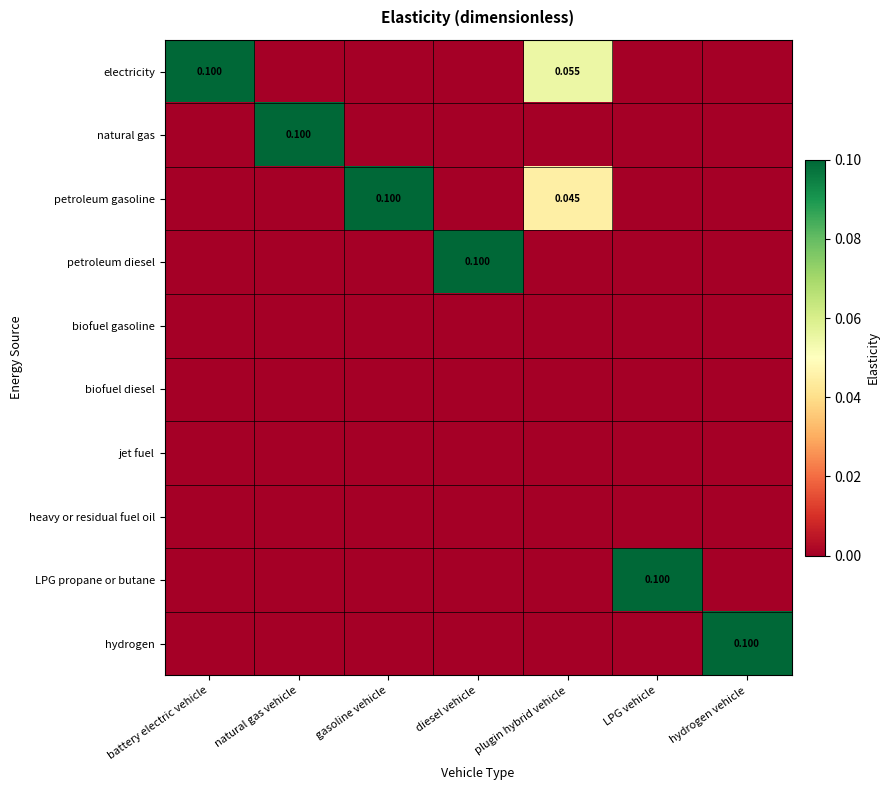

How many positive values does the petroleum gasoline series have?

2